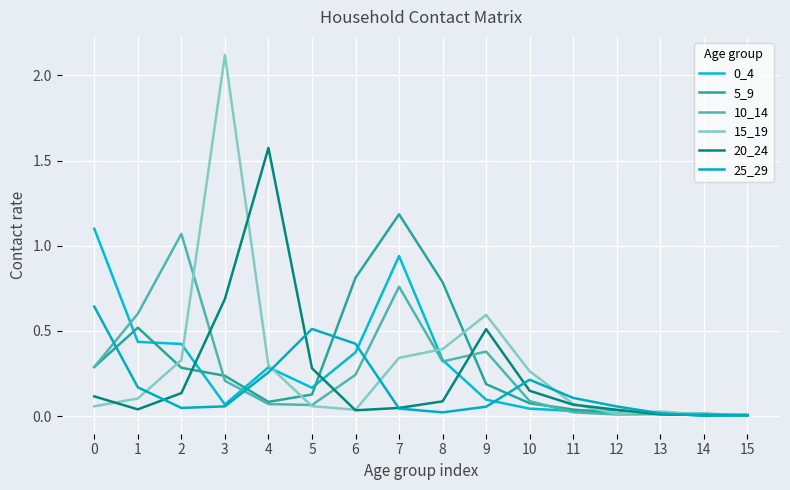

How many lines are shown in the chart?

6